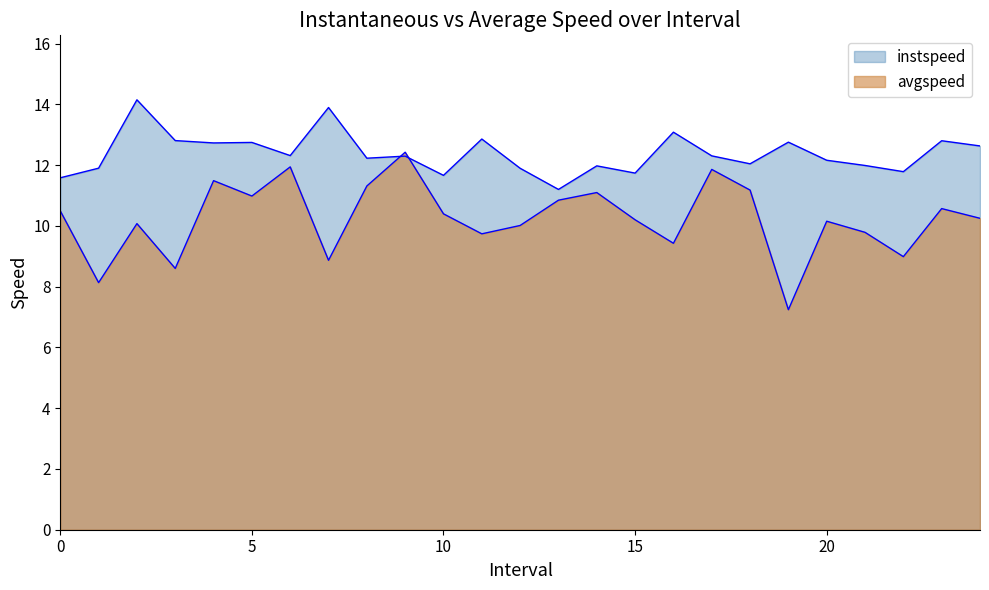

At which category is the sum across all series the highest?

9.0